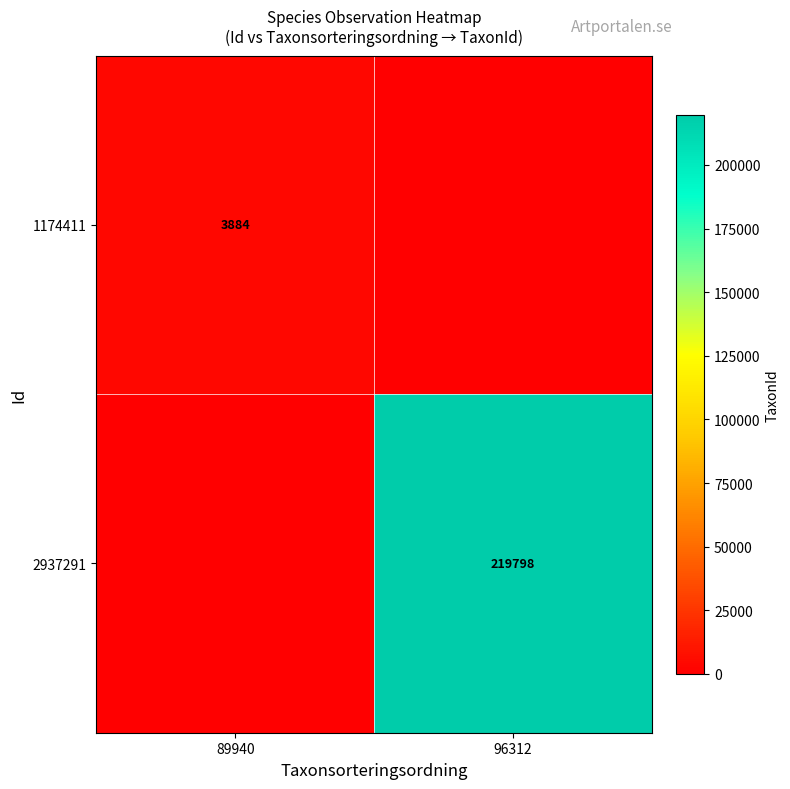

The value of 1174411 at 89940 is 3884. True or false?

True